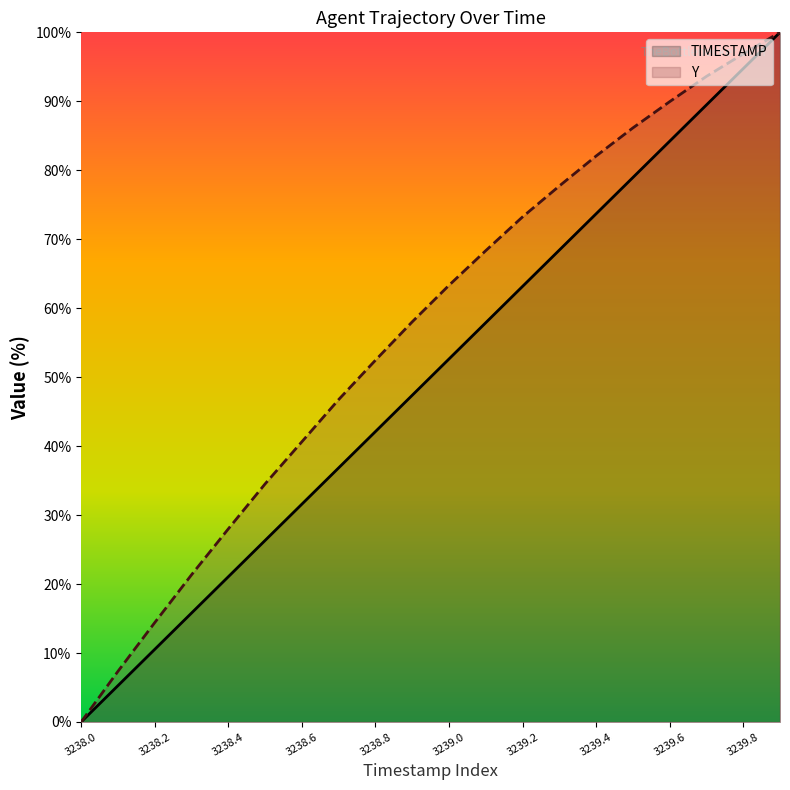

At 3238.5, list the series in order from smallest to largest.

TIMESTAMP, Y